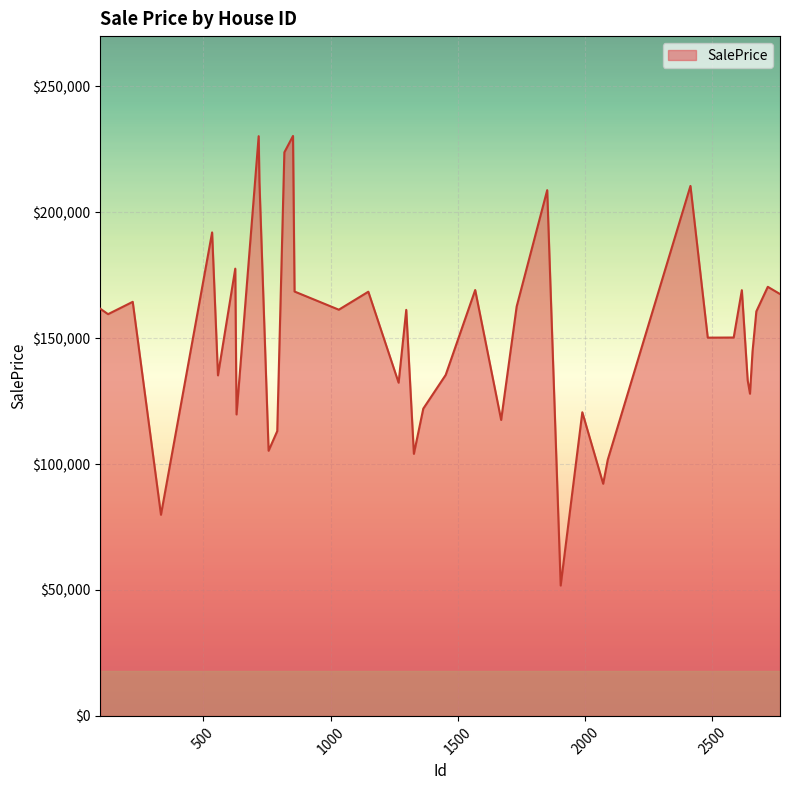

How many lines are shown in the chart?

1